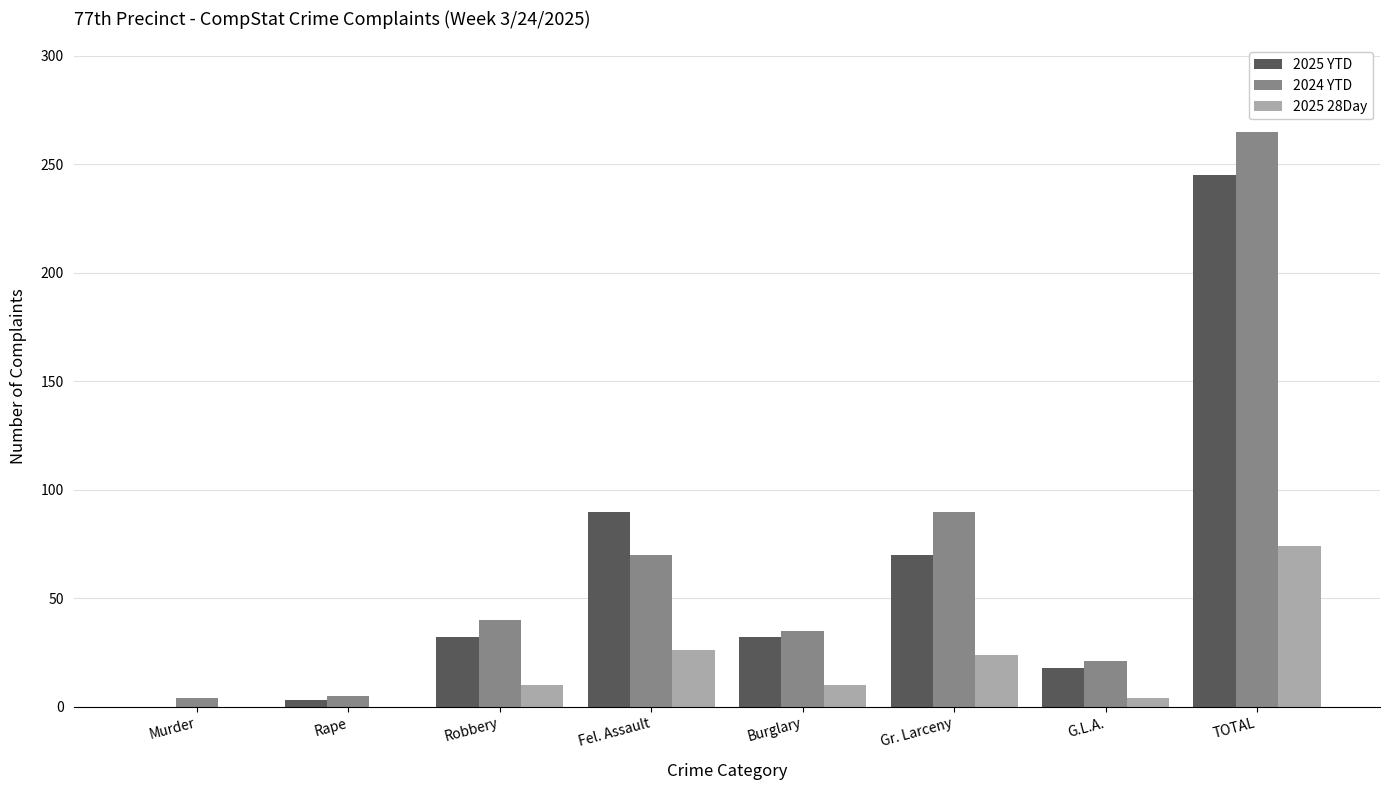

At which category does the chart reach its peak across all series?

TOTAL